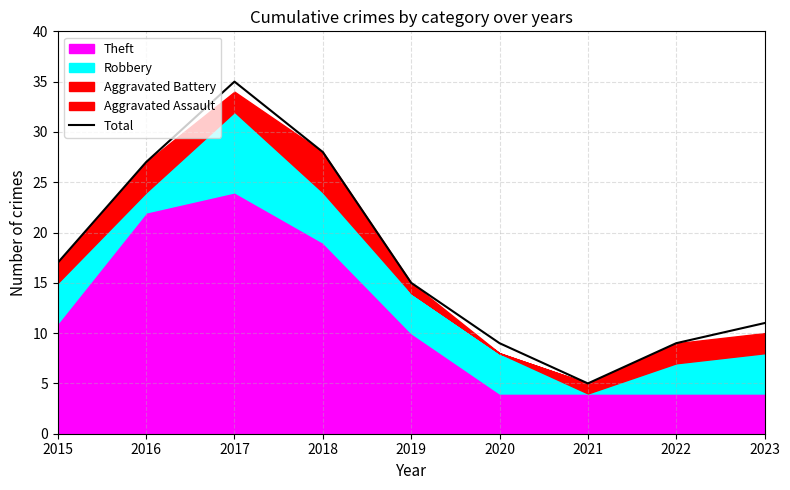

How many points are lower than both their immediate neighbors (excluding endpoints)?

1